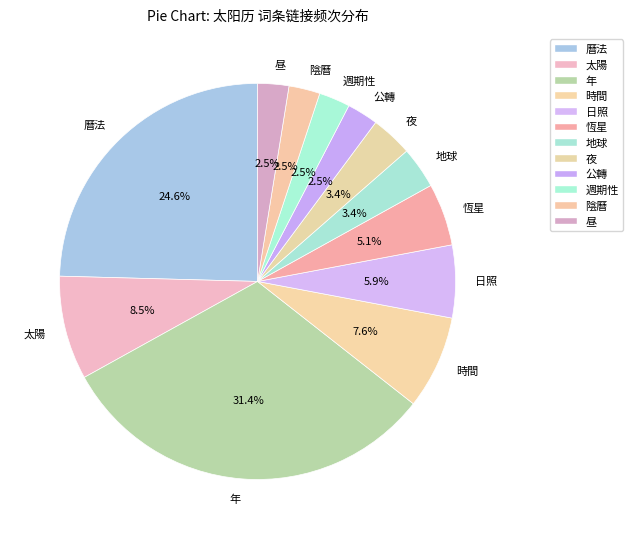

Which has a higher value, 曆法 or 夜?

曆法